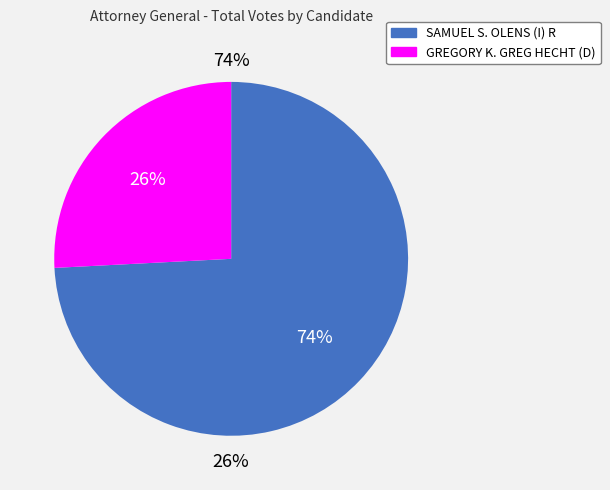

To the nearest percent, what is the combined percentage of GREGORY K. GREG HECHT (D) and SAMUEL S. OLENS (I) R?

100%